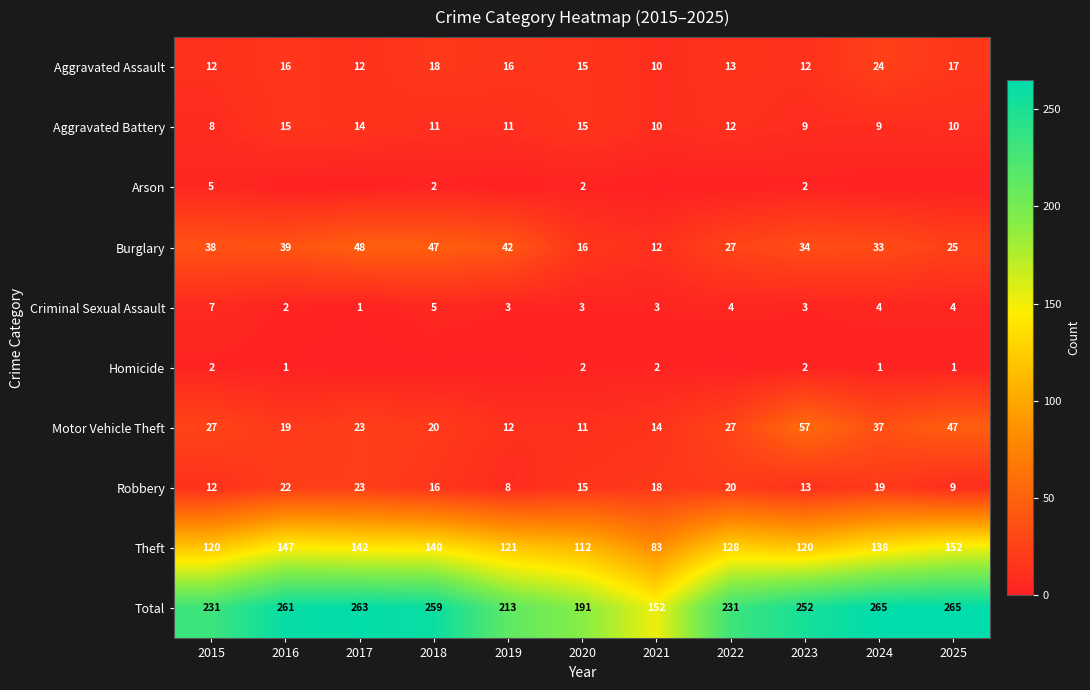

How many series are shown in this chart?

10